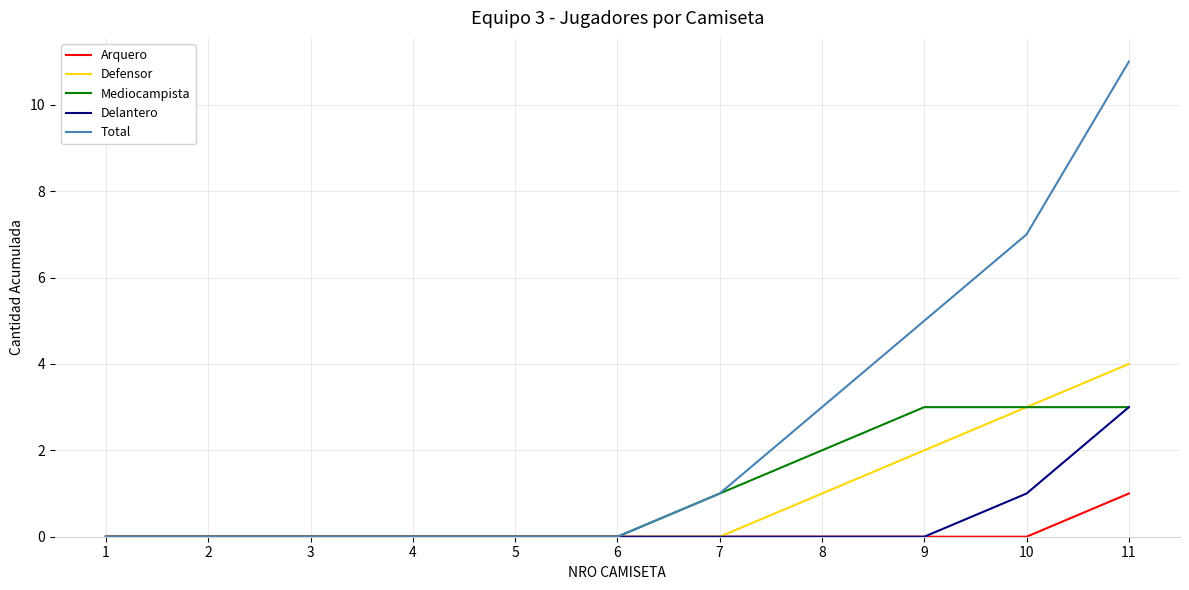

Is the value of Arquero at 2 greater than the value of Mediocampista at 11?

No